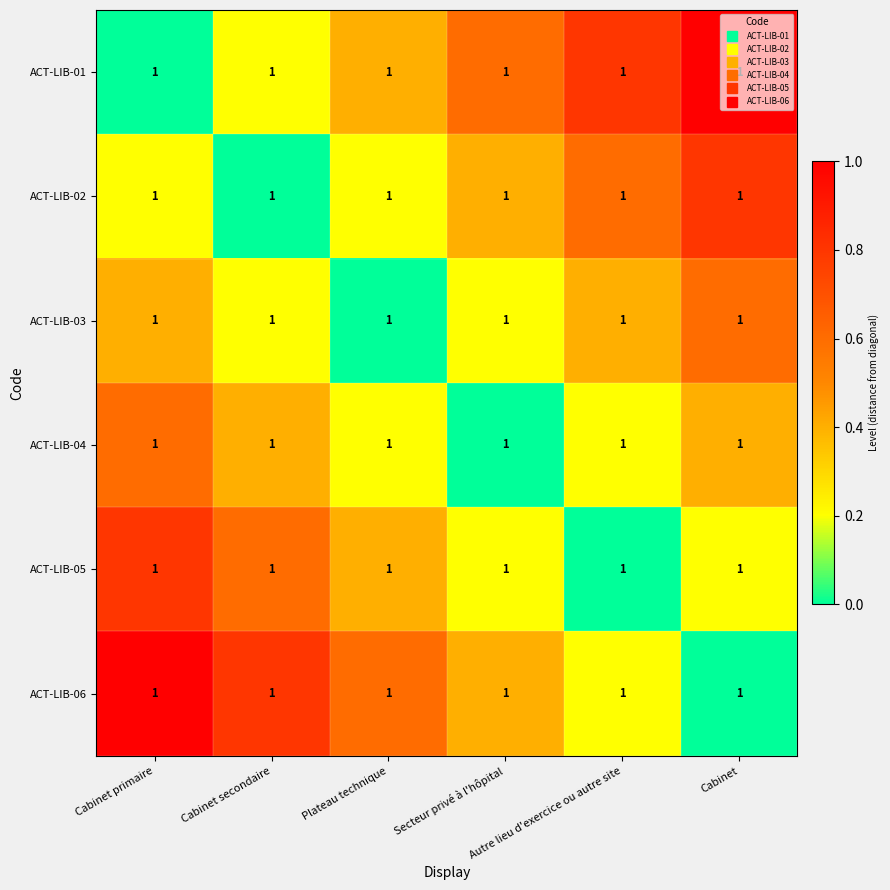

Which series has the largest range (max minus min)?

ACT-LIB-01